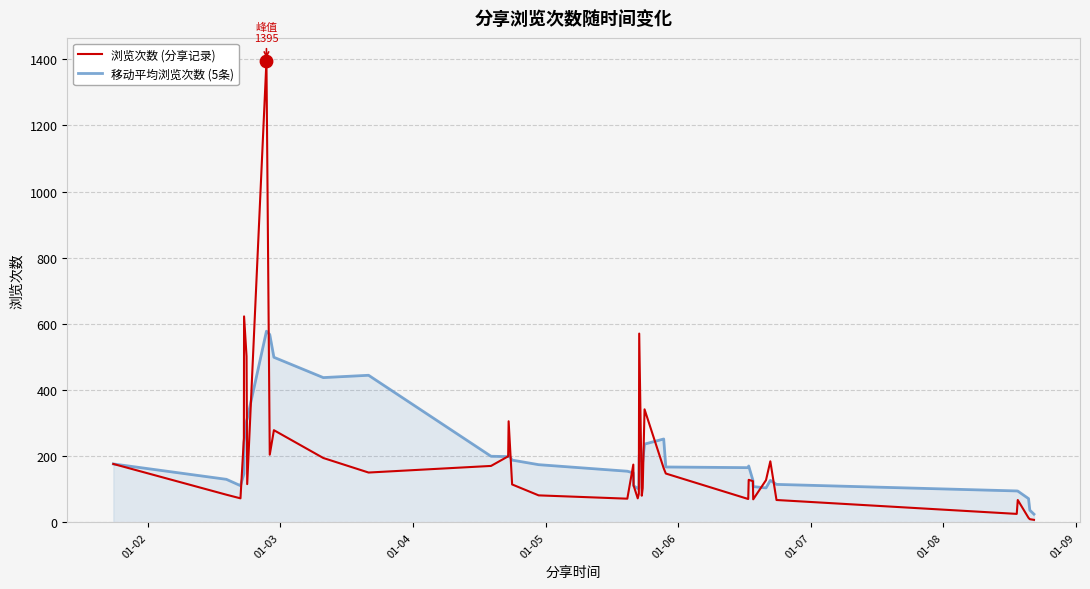

Which series has the largest range (max minus min)?

浏览次数 (分享记录)